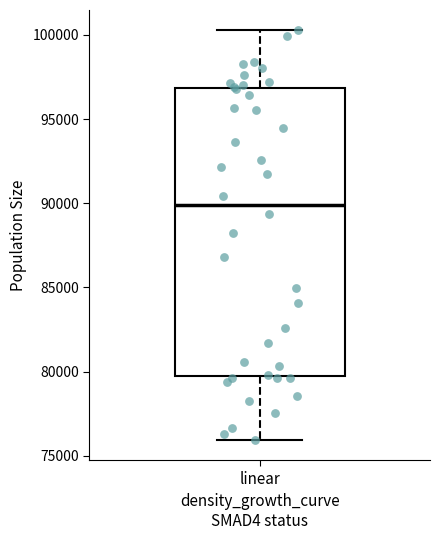

Where is the lower edge of the box for linear on the y-axis? The values are not printed on the chart, so give them approximately, as read against the axis.

80000